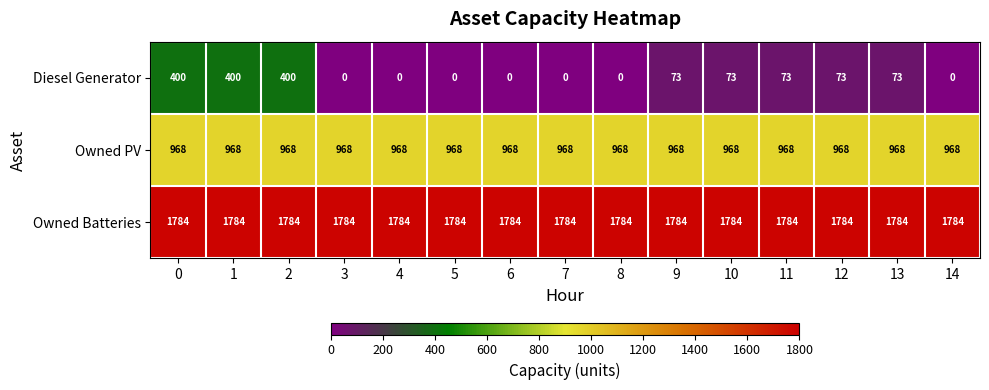

True or false: Owned PV has a value of 1282 at 5.

False